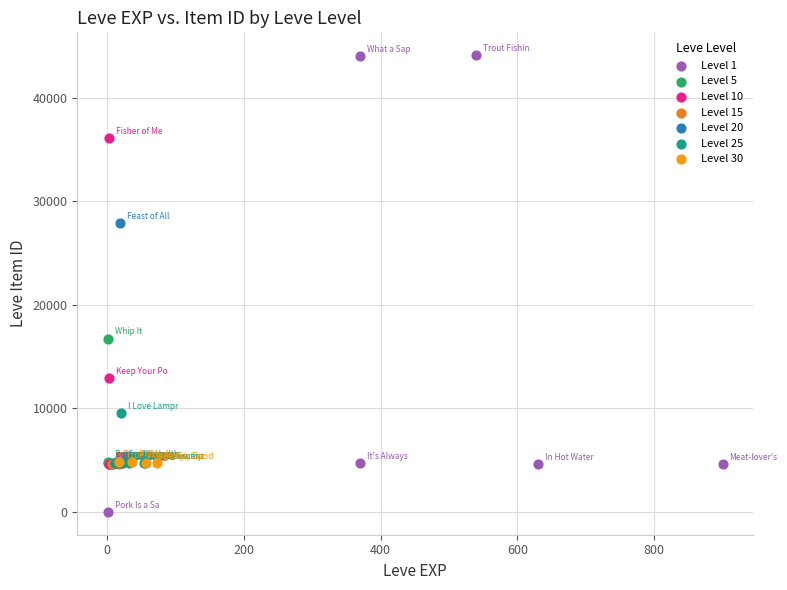

Which series contains the lowest Y value?

Level 1